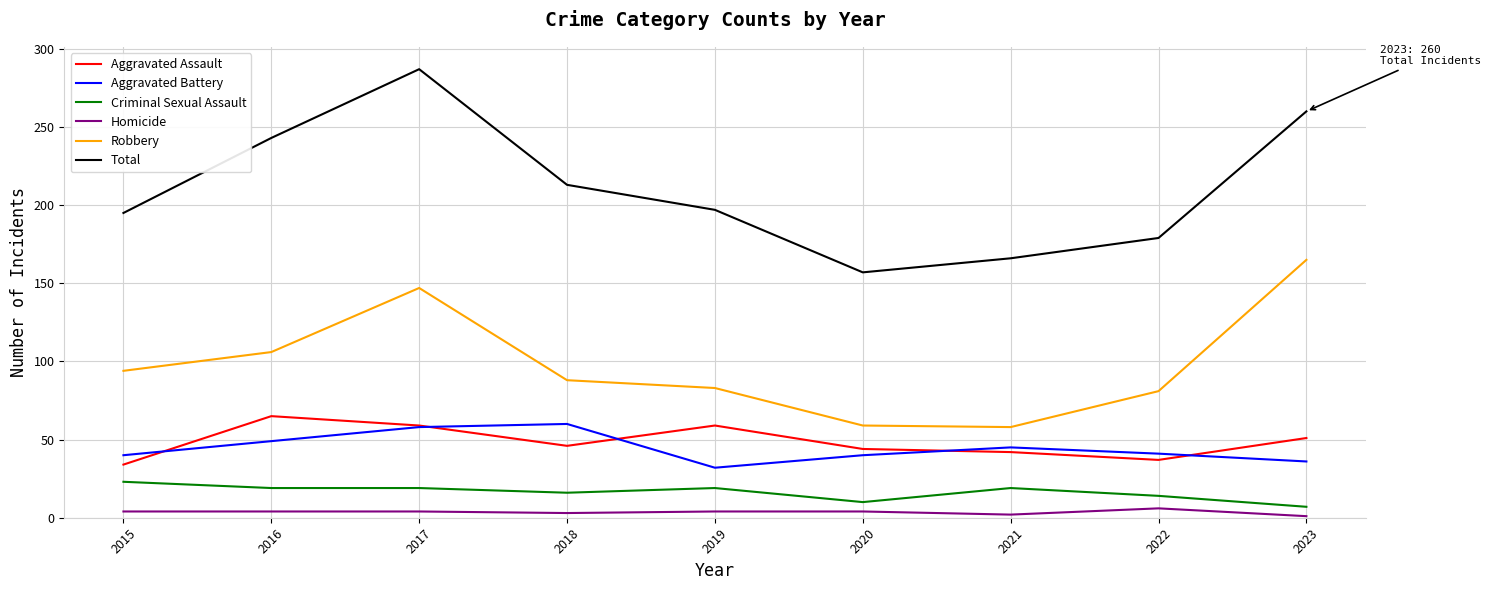

At which category is the sum across all series the highest?

2017